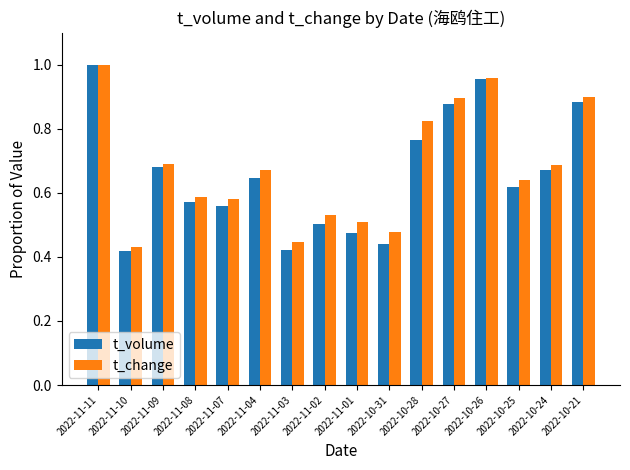

The t_volume series shows 0.3 at 2022-10-31. True or false?

False